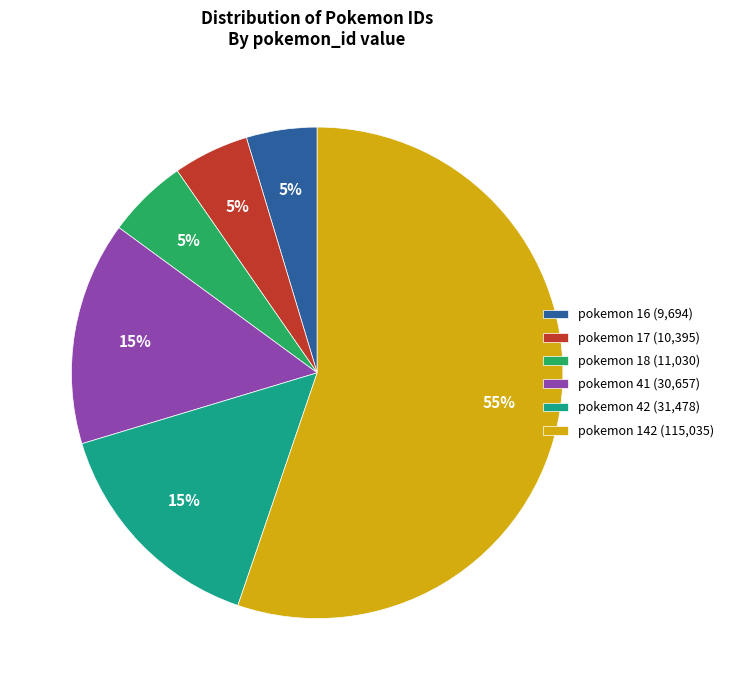

True or false: pokemon 16 accounts for 5% of the total.

True